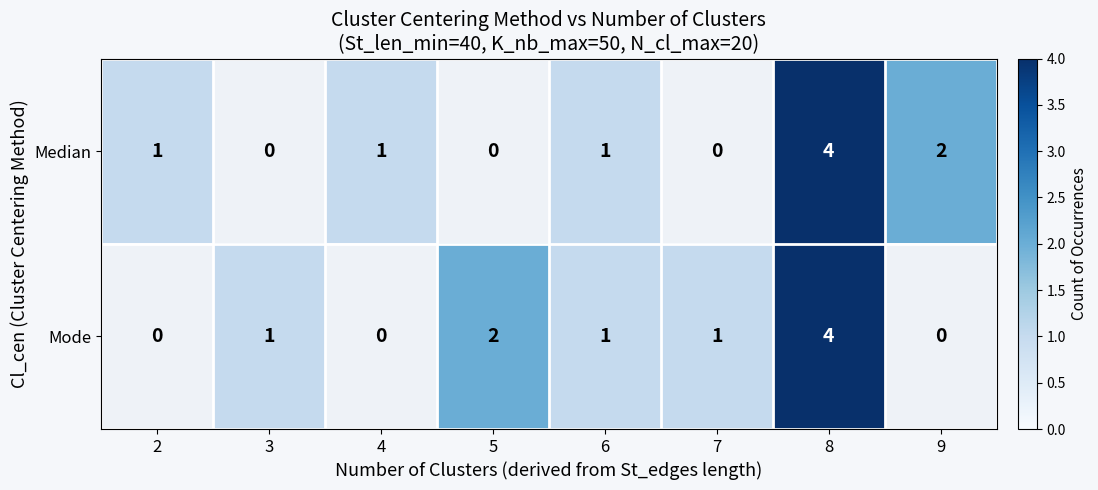

The Median series shows 2 at 8. True or false?

False